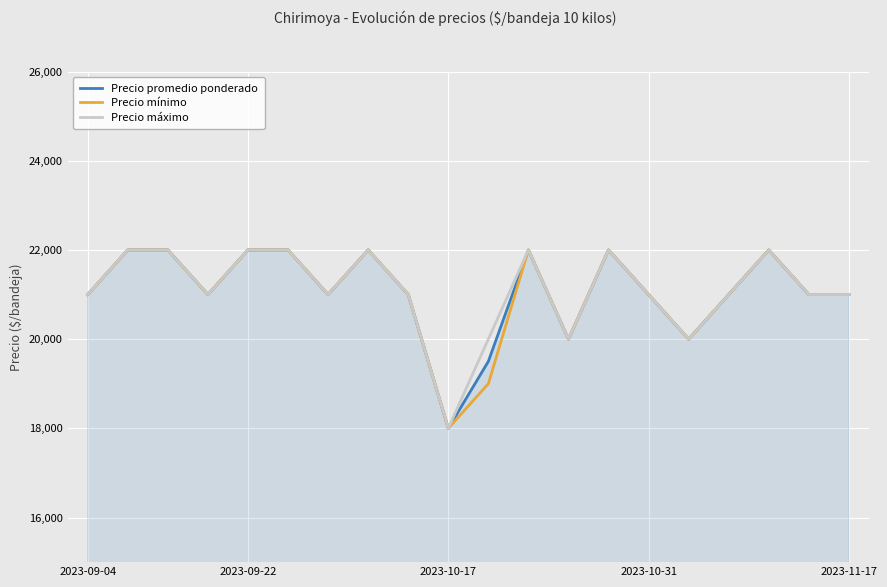

What is the minimum value shown in the chart?

18000